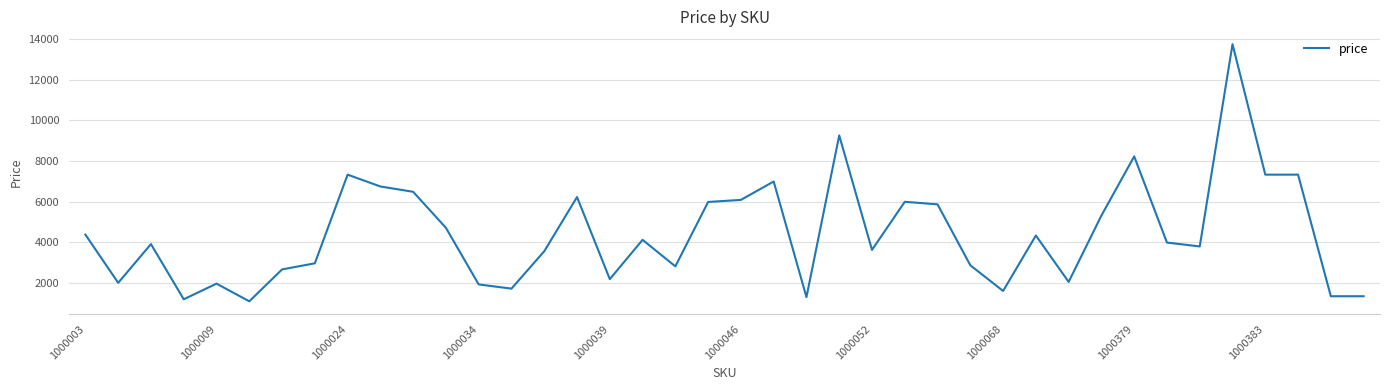

What is the maximum value shown in the chart?

13750